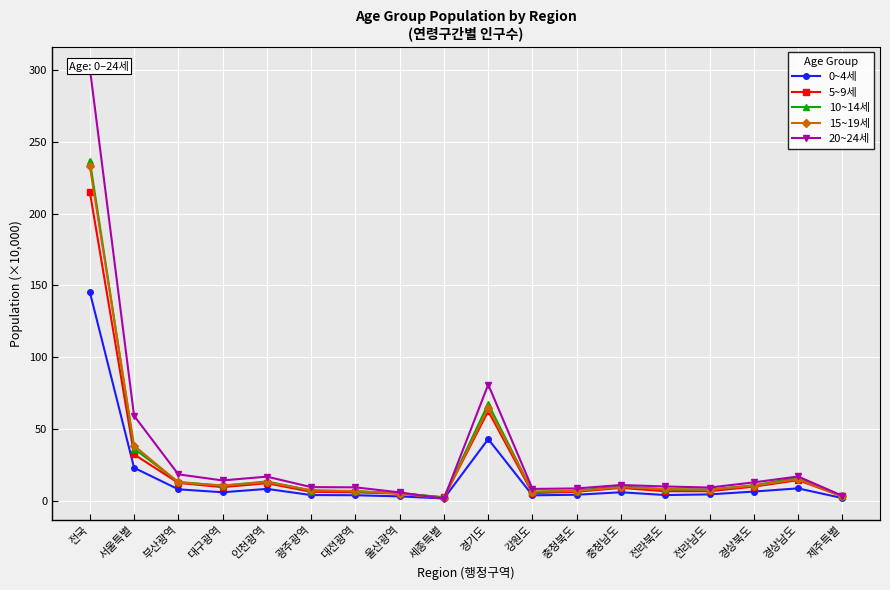

What is the label of the 9th point from the left?

세종특별